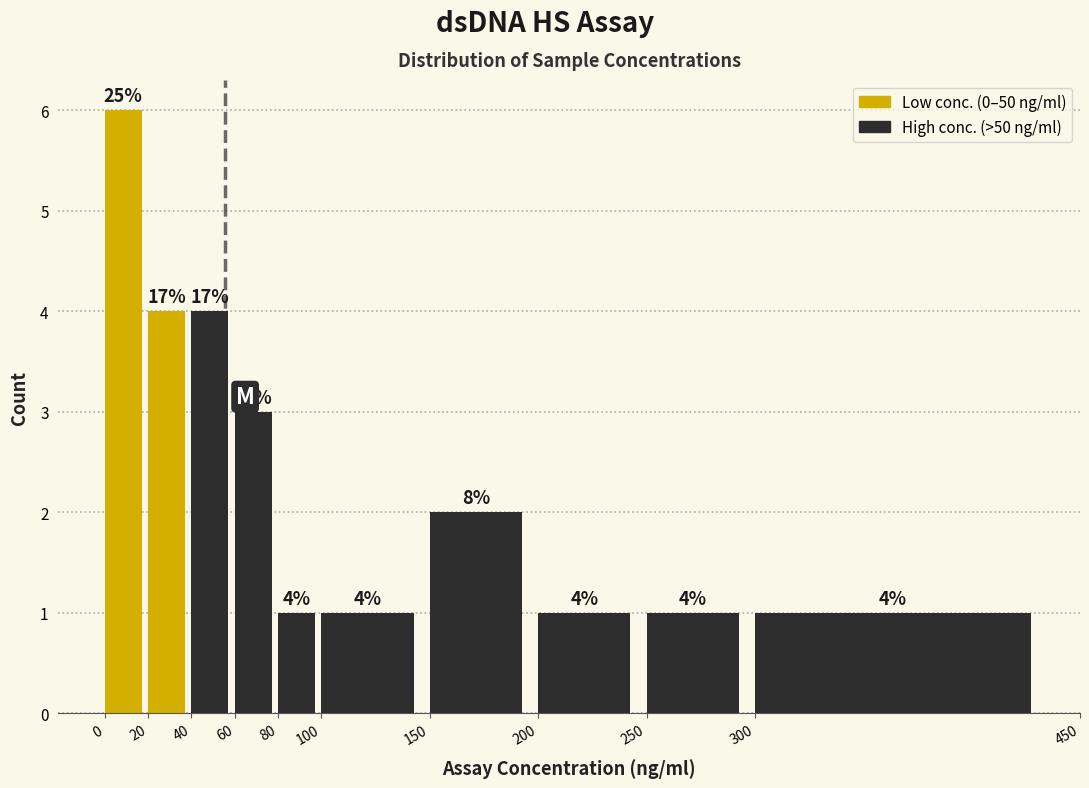

Over which range of the x-axis is the bar tallest?

0 to 20